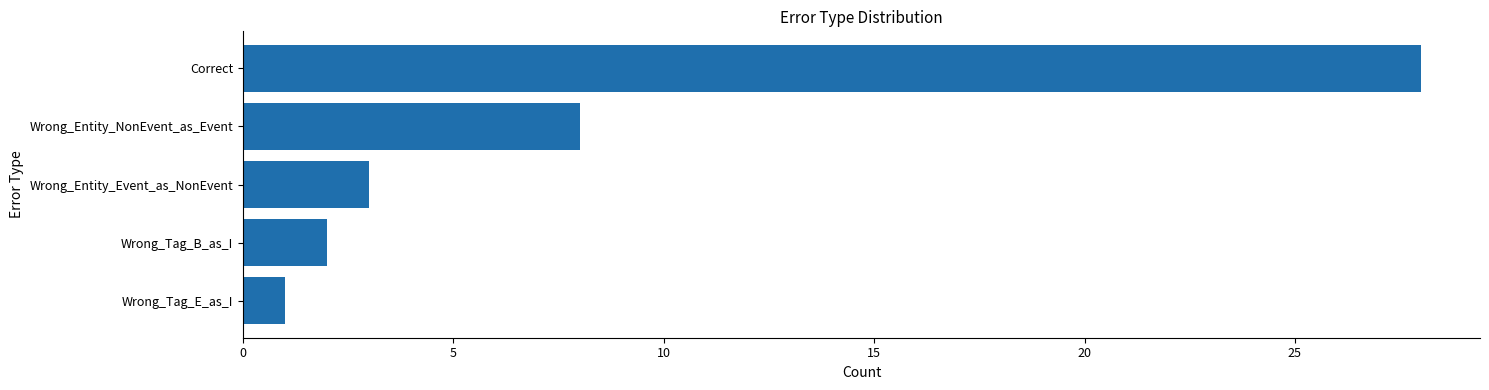

Reading bottom to top, what are all the values shown in this chart?

Wrong_Tag_E_as_I=1	Wrong_Tag_B_as_I=2	Wrong_Entity_Event_as_NonEvent=3	Wrong_Entity_NonEvent_as_Event=8	Correct=28